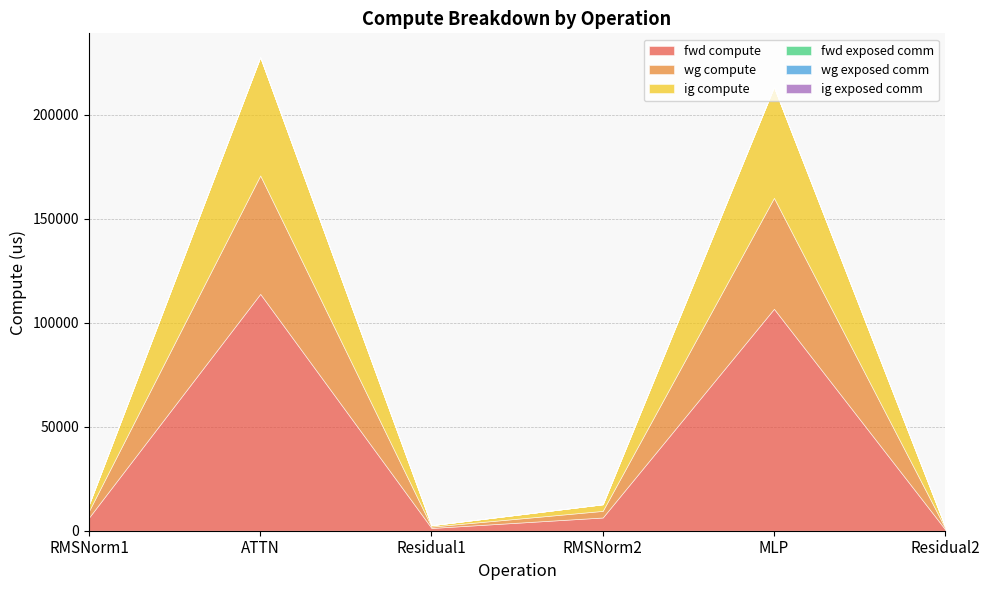

What are all the series names shown in the legend?

fwd compute, wg compute, ig compute, fwd exposed comm, wg exposed comm, ig exposed comm